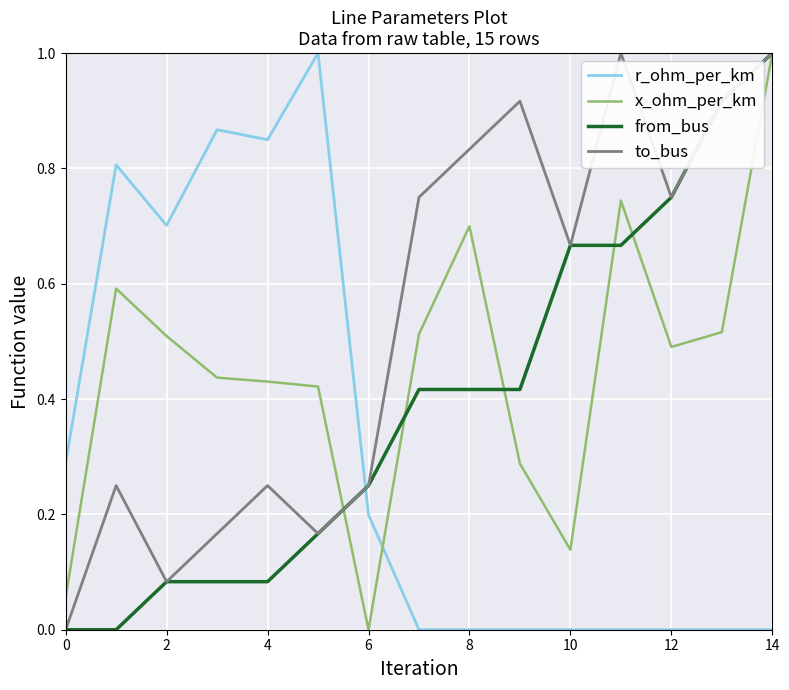

True or false: from_bus and r_ohm_per_km cross at least once.

True